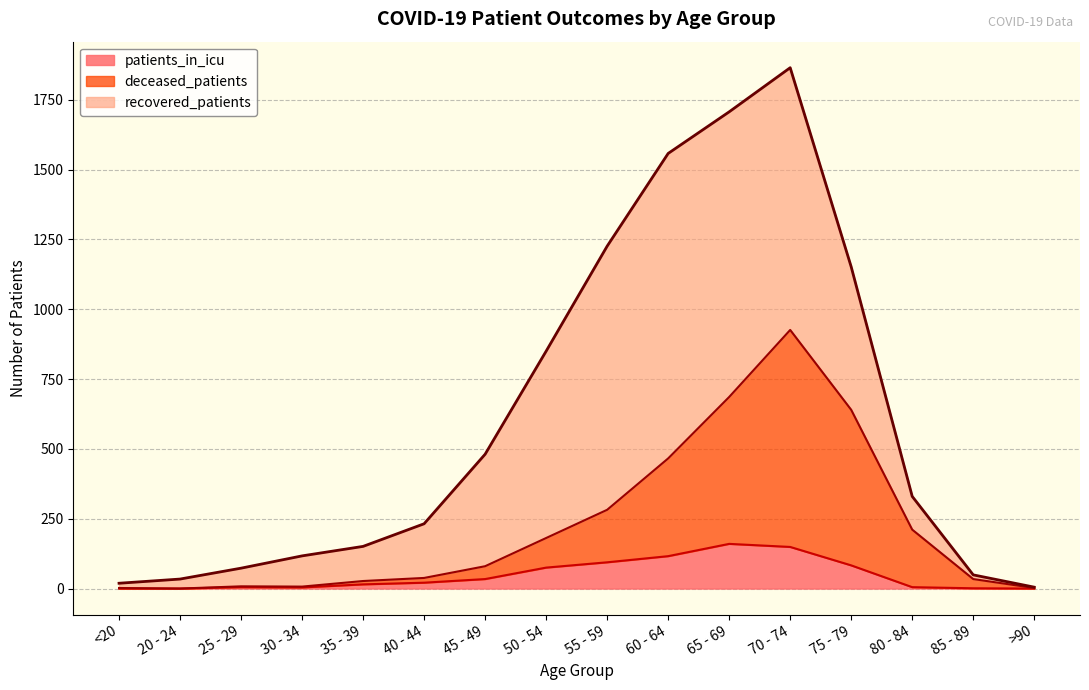

What is the maximum value for patients_in_icu?

160